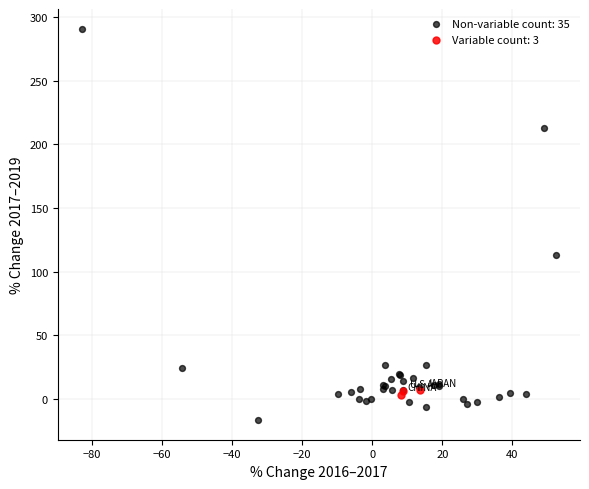

Which series reaches the minimum Y coordinate?

Non-variable count: 35